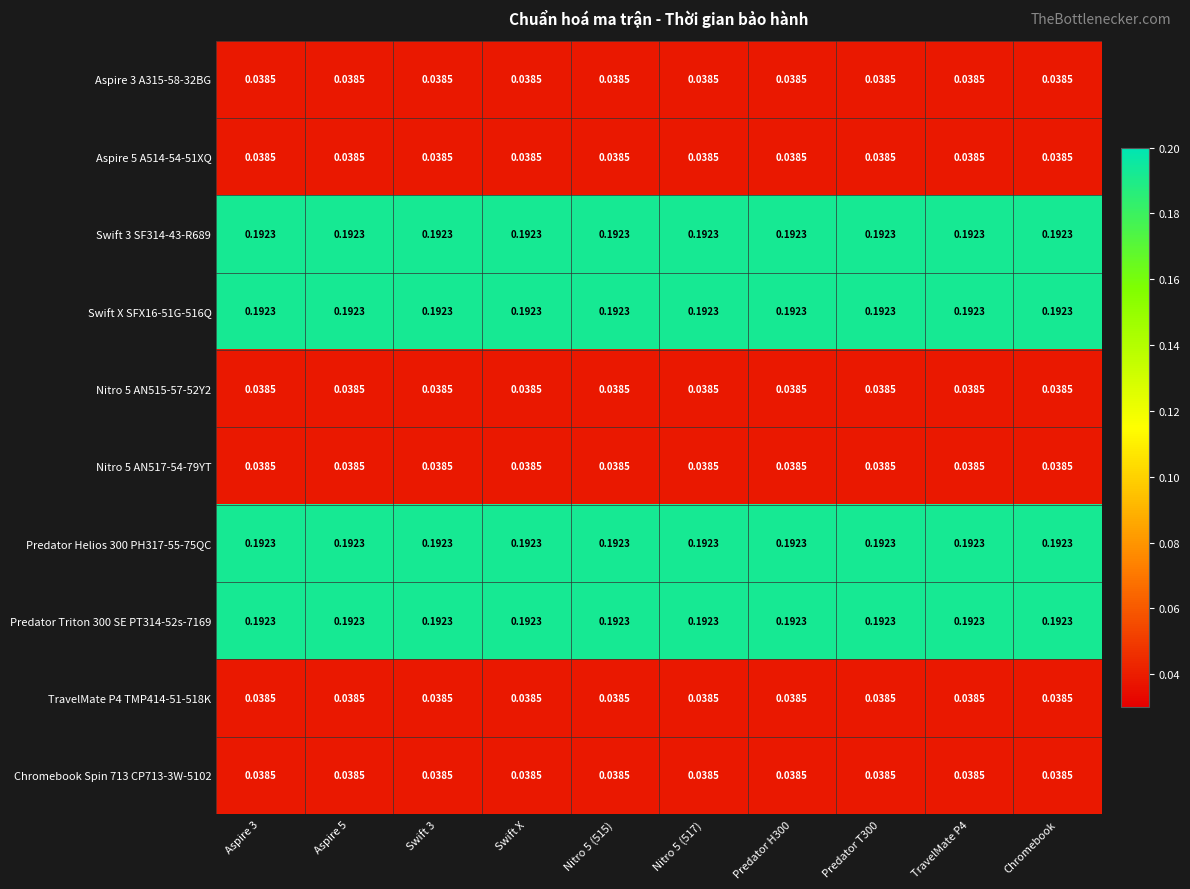

Is the value of Aspire 3 A315-58-32BG at Predator H300 greater than the value of Predator Helios 300 PH317-55-75QC at Predator H300?

No